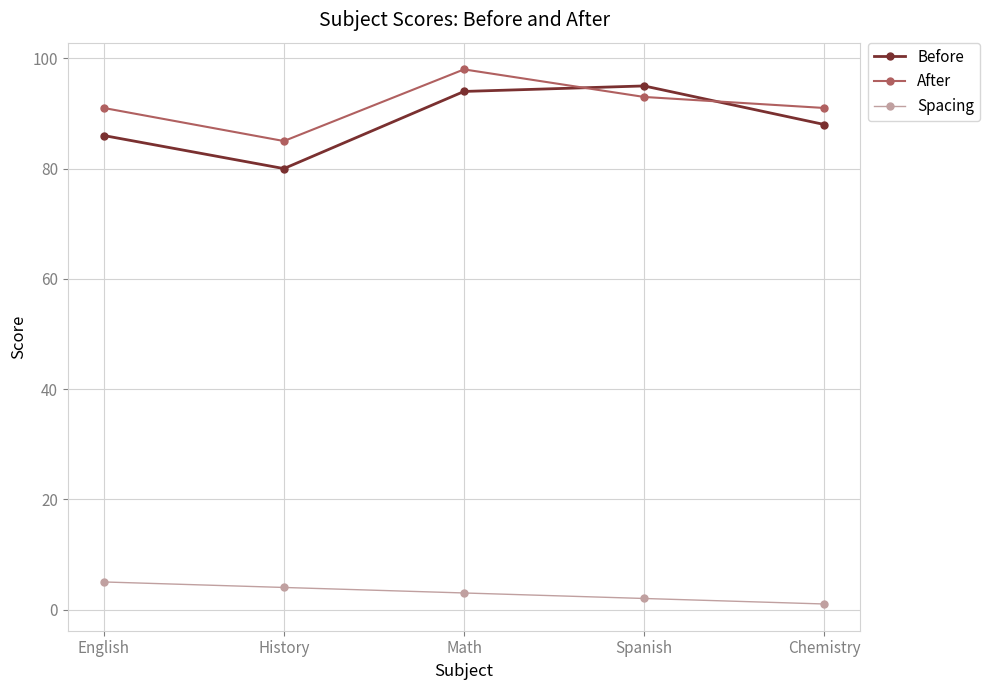

Which series has the largest range (max minus min)?

Before